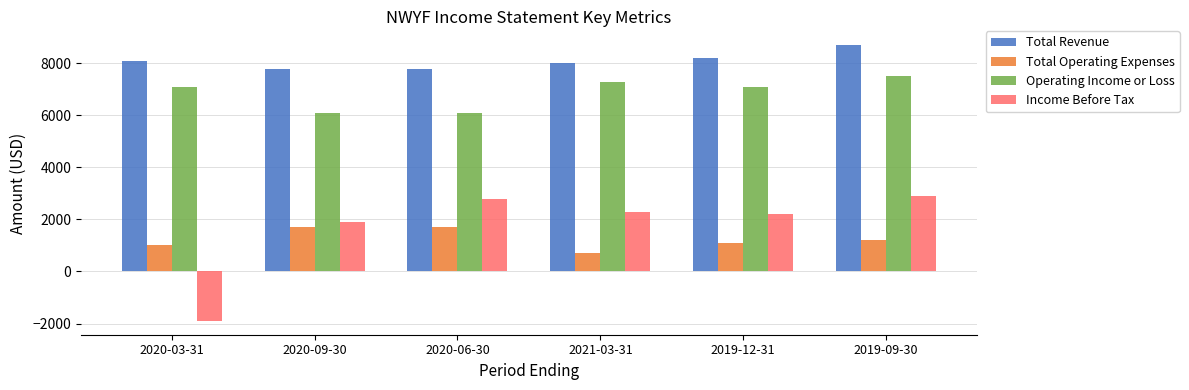

What is the difference between the second highest and minimum values in the Income Before Tax series?

4700